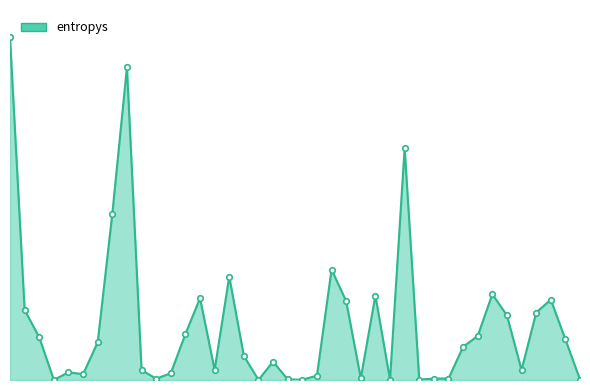

Does the chart display data point markers on the line(s)?

No